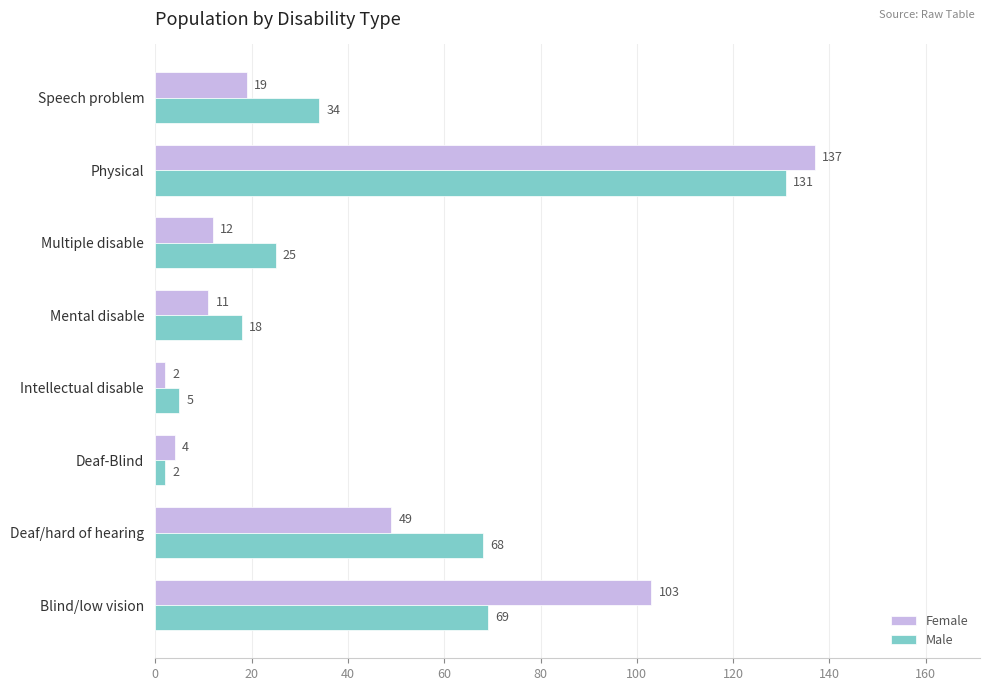

The value of Male at Blind/low vision is 116. True or false?

False